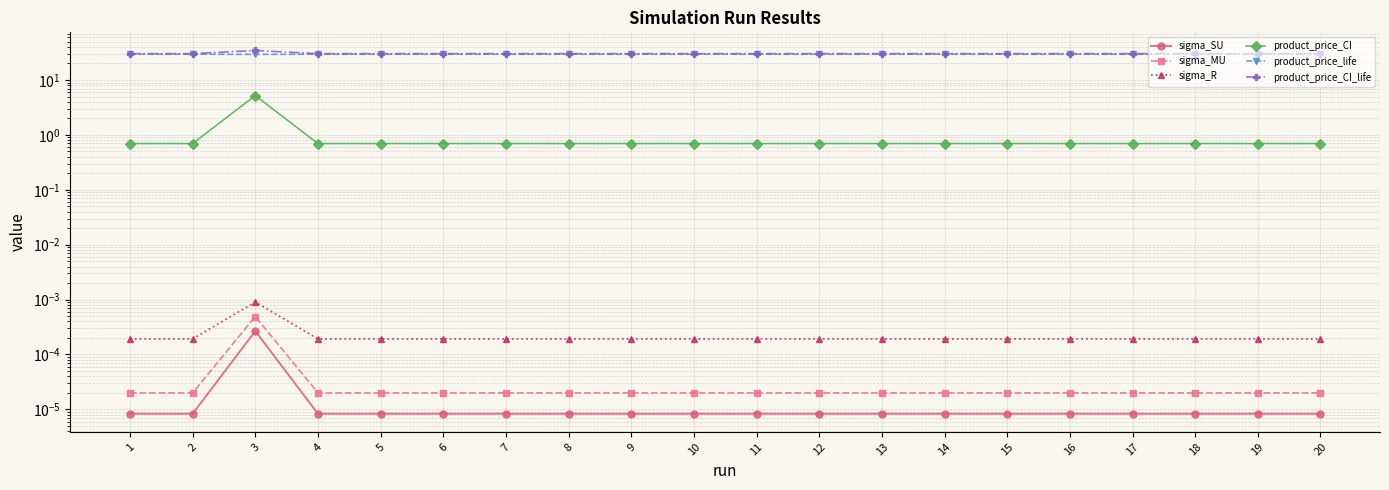

True or false: sigma_SU and product_price_CI cross at least once.

False